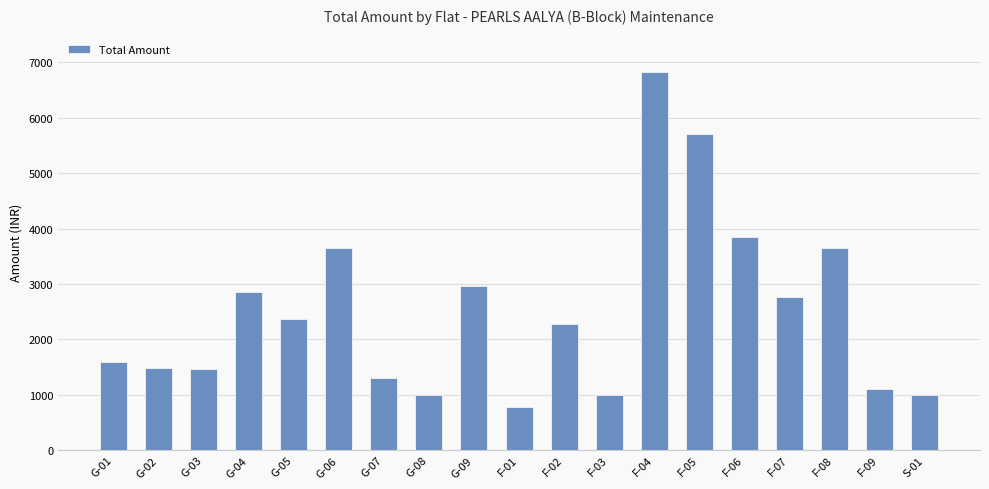

What is the label of the 7th bar from the left?

G-07